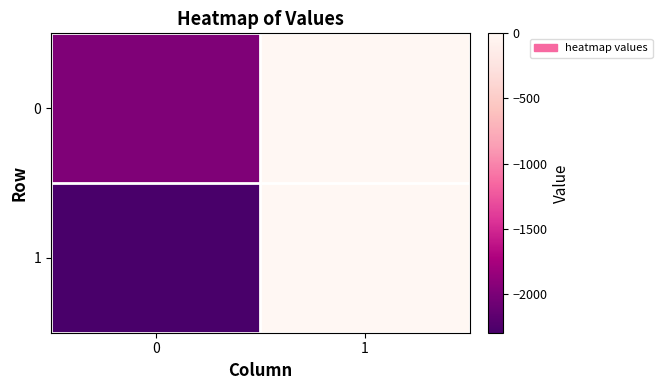

List the series in order of their peak value, highest first.

1, 0